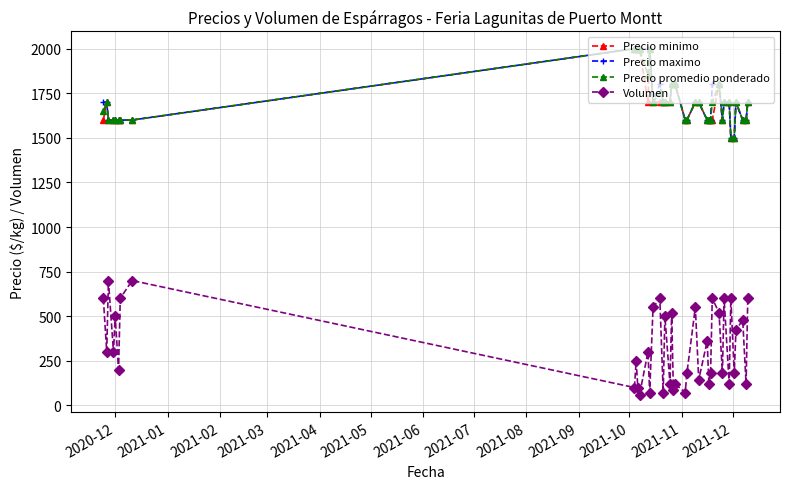

Count the number of data series in this chart.

4